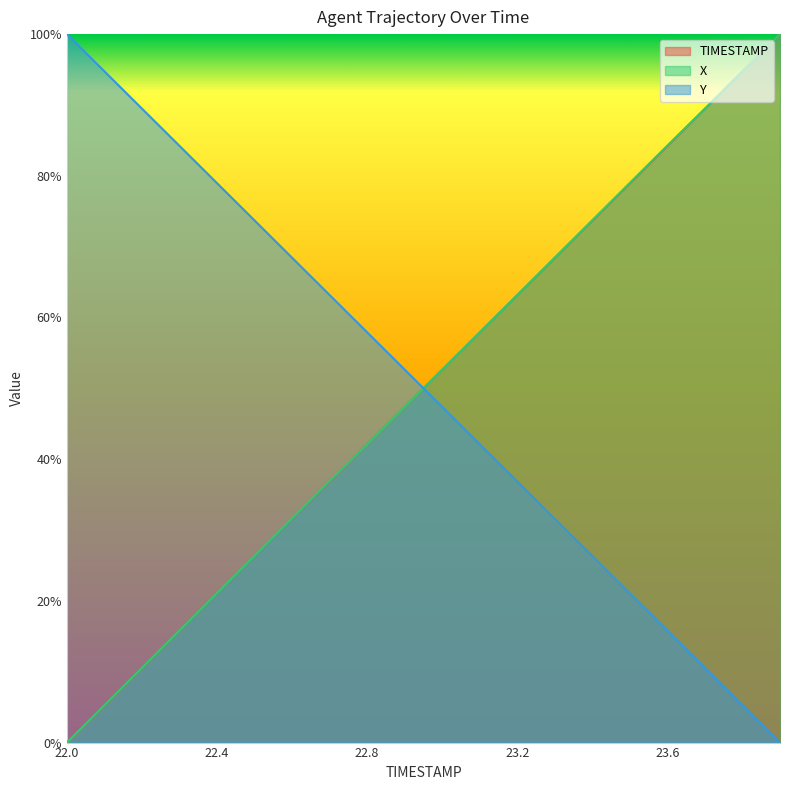

At 23.9, list the series in order from smallest to largest.

Y, TIMESTAMP, X